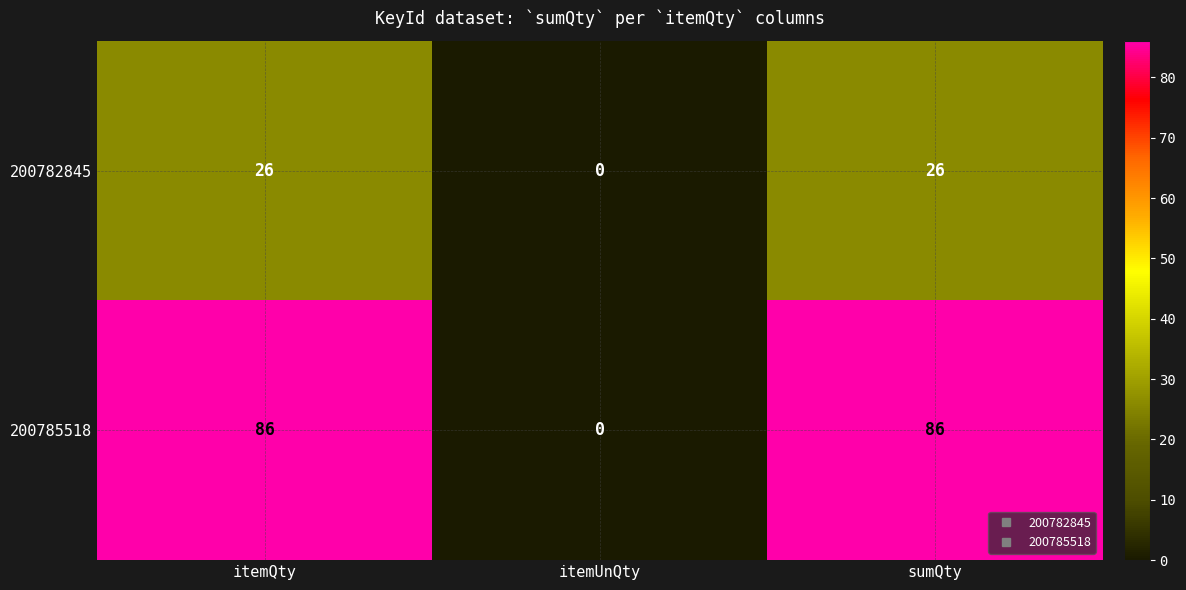

What is the difference between the 200785518 values at itemUnQty and itemQty?

86